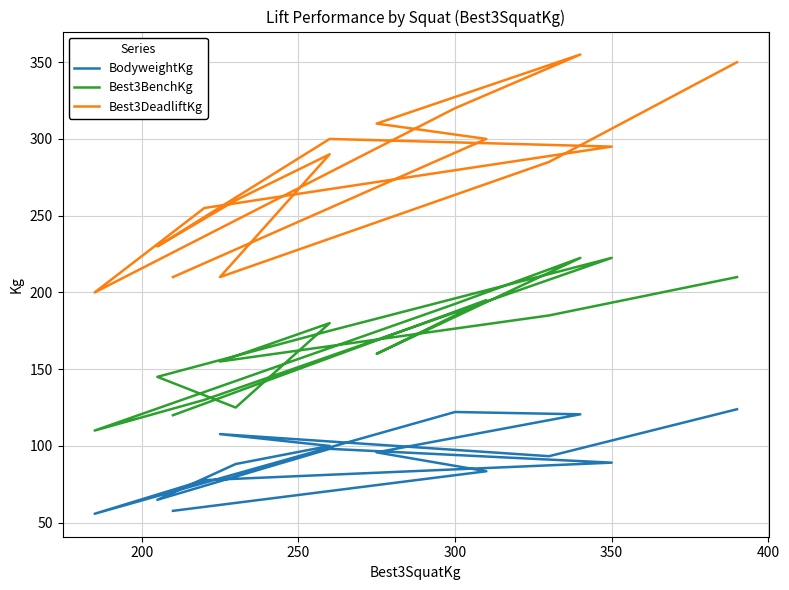

True or false: Best3DeadliftKg and Best3BenchKg cross at least once.

False